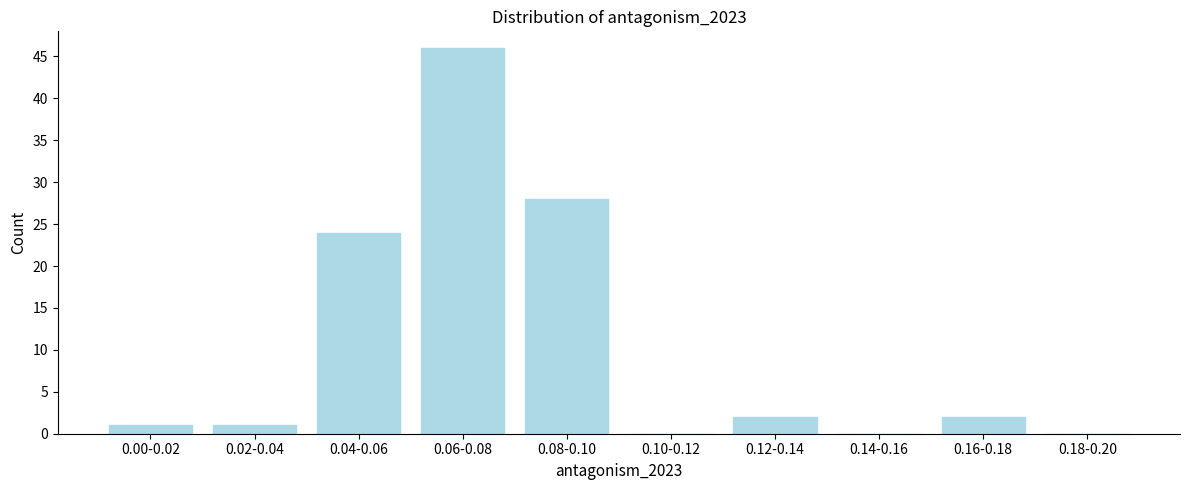

Reading left to right, transcribe all the data shown in this chart.

0.00-0.02=1	0.02-0.04=1	0.04-0.06=24	0.06-0.08=46	0.08-0.10=28	0.10-0.12=0	0.12-0.14=2	0.14-0.16=0	0.16-0.18=2	0.18-0.20=0